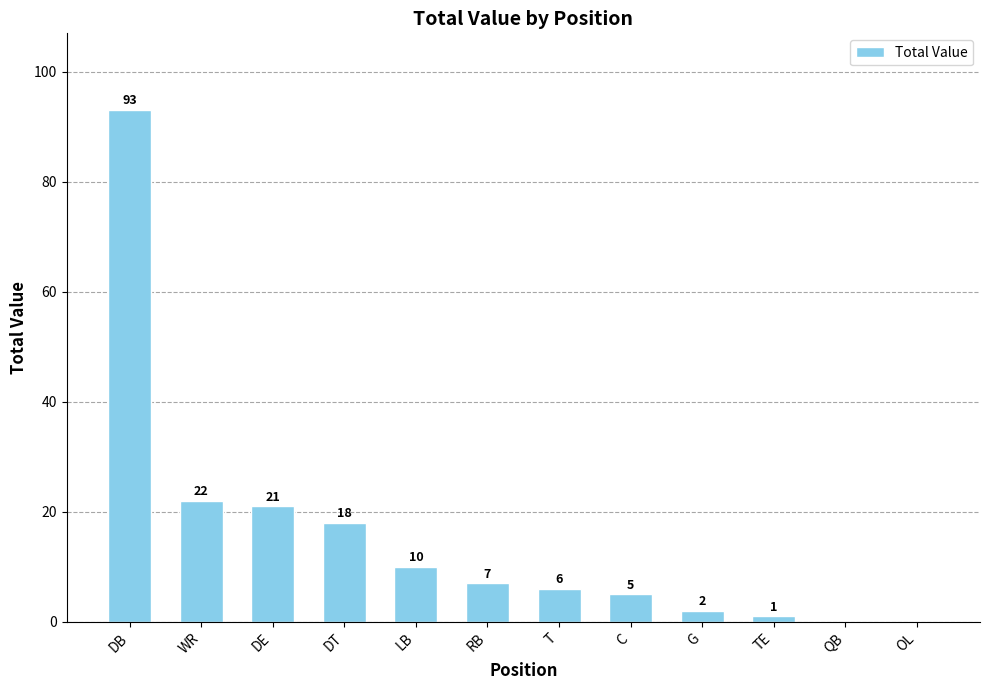

The value at DE is 21. True or false?

True